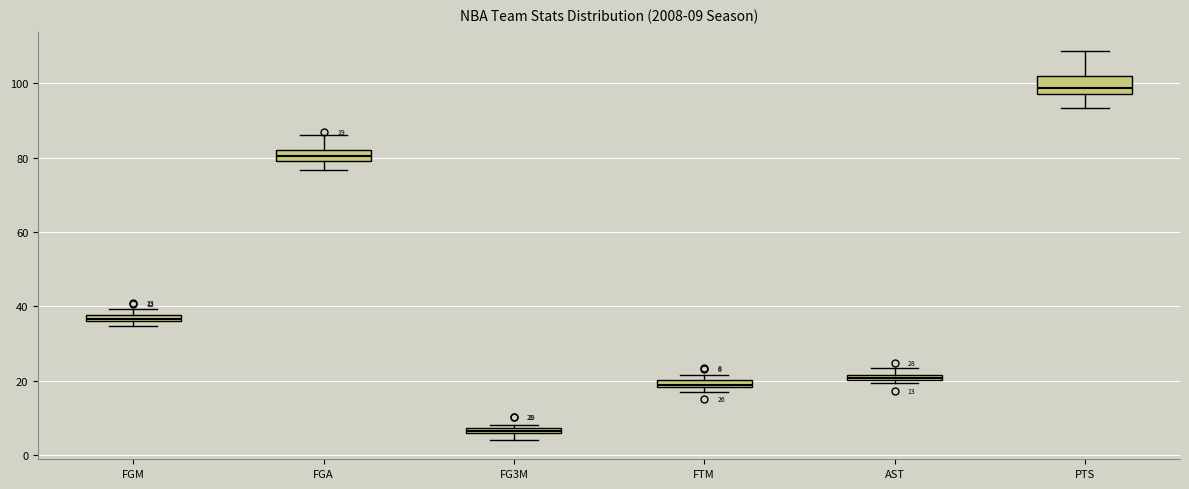

Which box's median line is the highest?

PTS